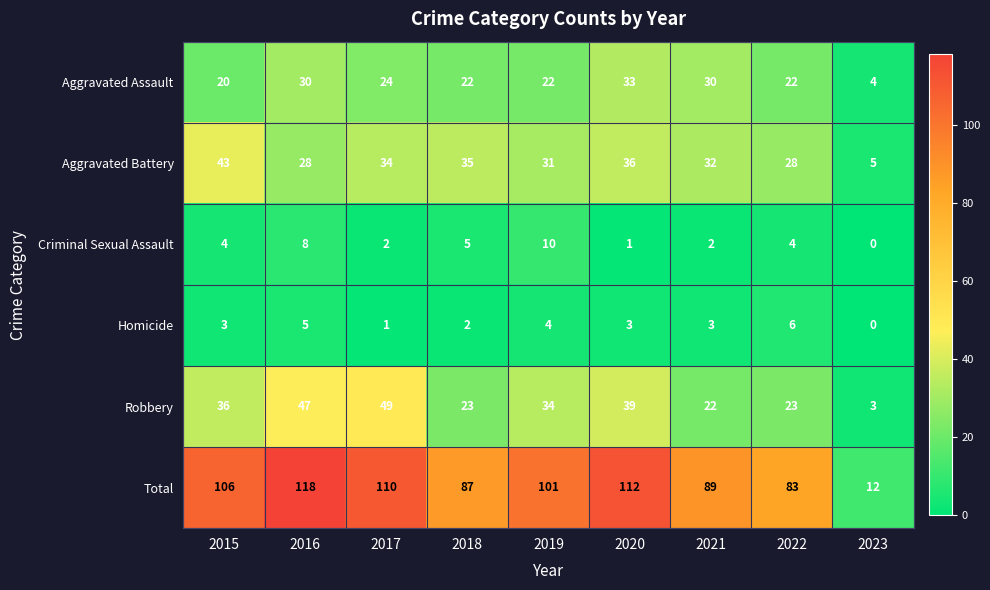

Which series changed the most between 2021 and 2022?

Aggravated Assault